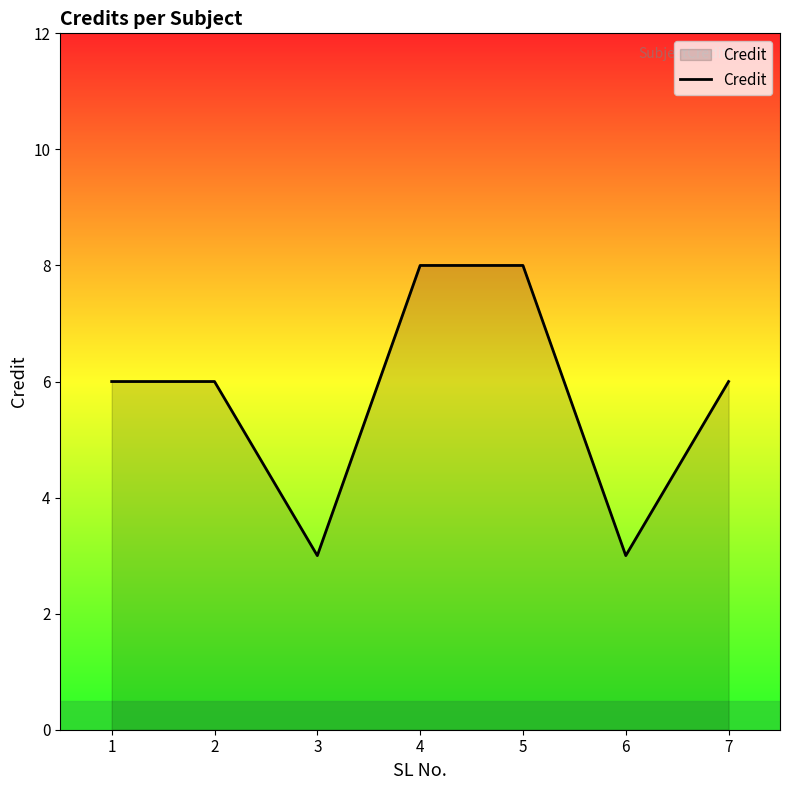

The chart shows a value of 2 at 4. True or false?

False